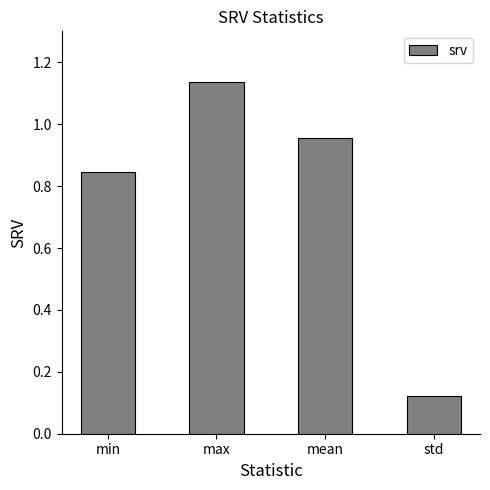

What is the sum of all values?

3.1